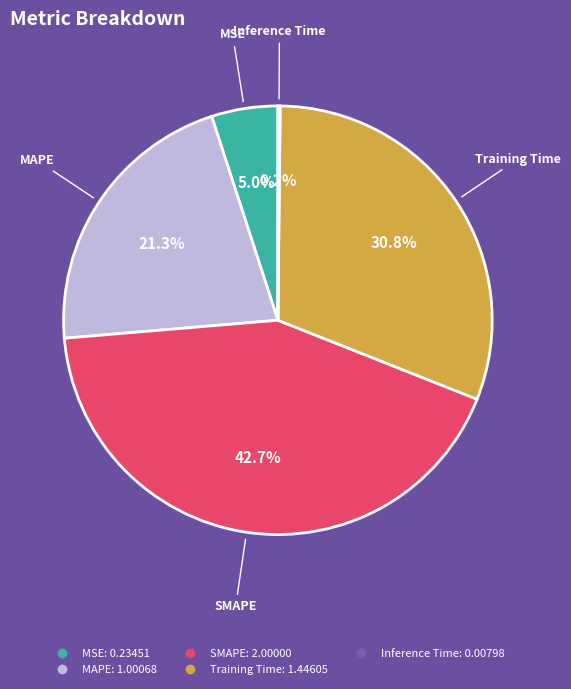

Is Training Time the majority of the pie?

No